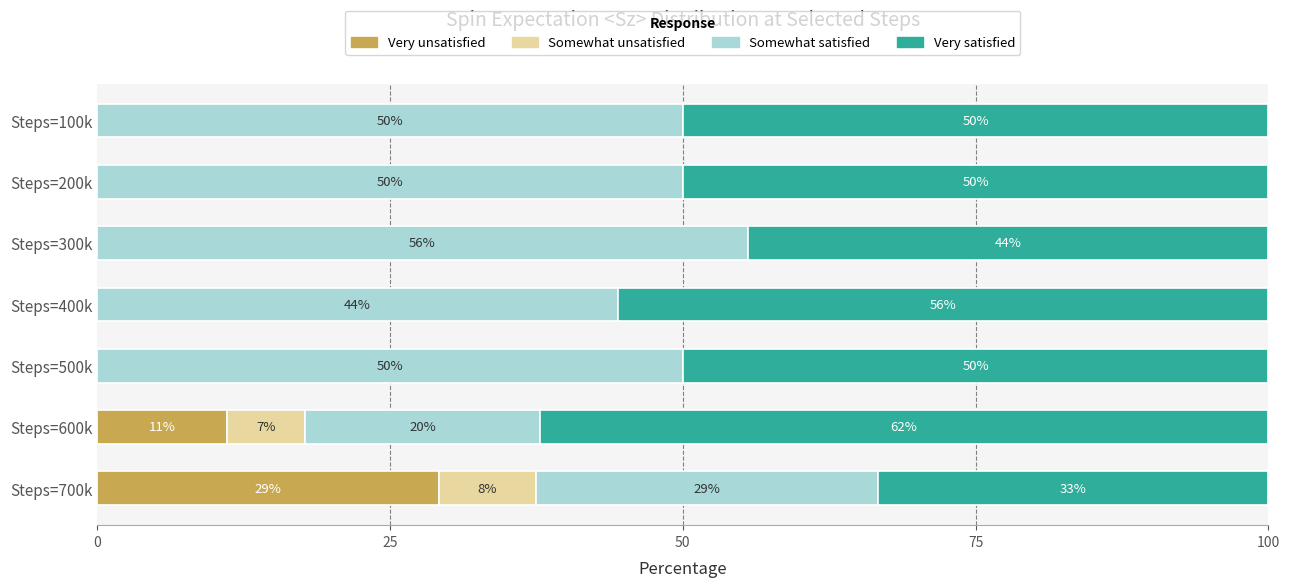

What are all the series names shown in the legend?

Very unsatisfied, Somewhat unsatisfied, Somewhat satisfied, Very satisfied